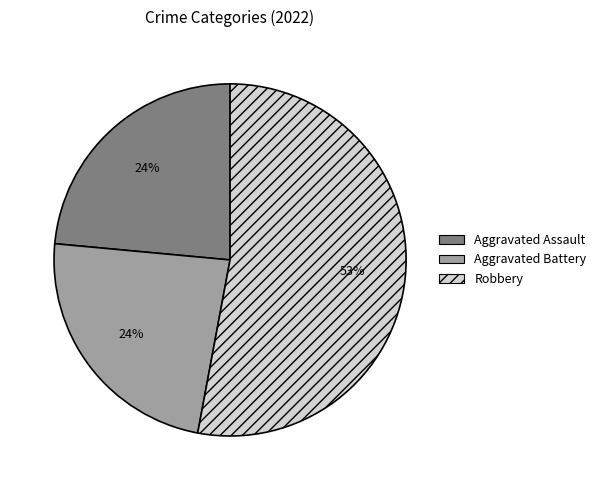

Between Aggravated Assault and Robbery, which is larger?

Robbery